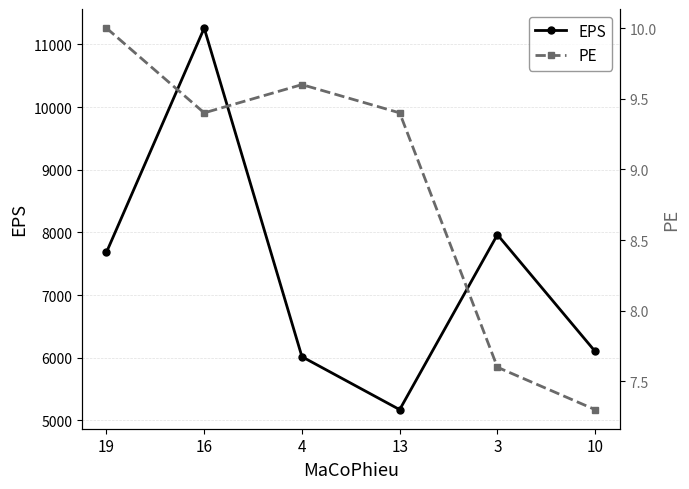

The value of EPS at 16 is 11262.0. True or false?

True